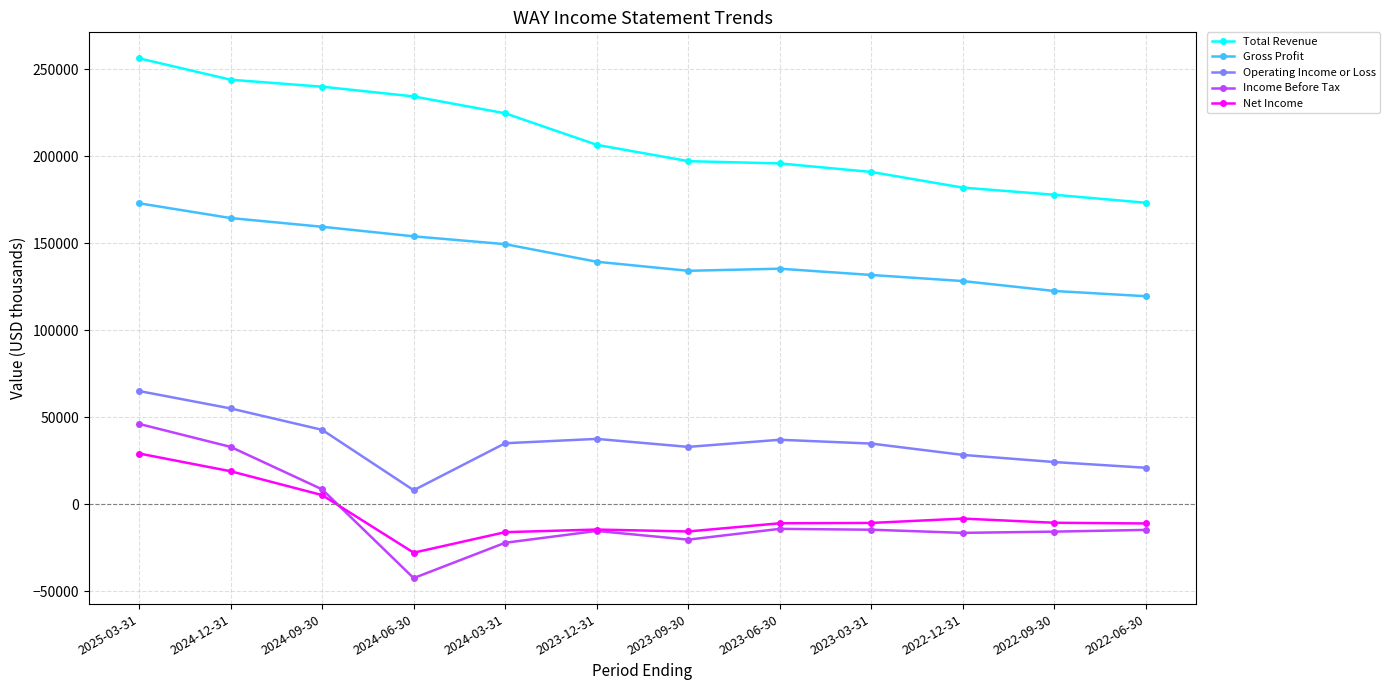

How many data points in Income Before Tax are less than -14600?

6